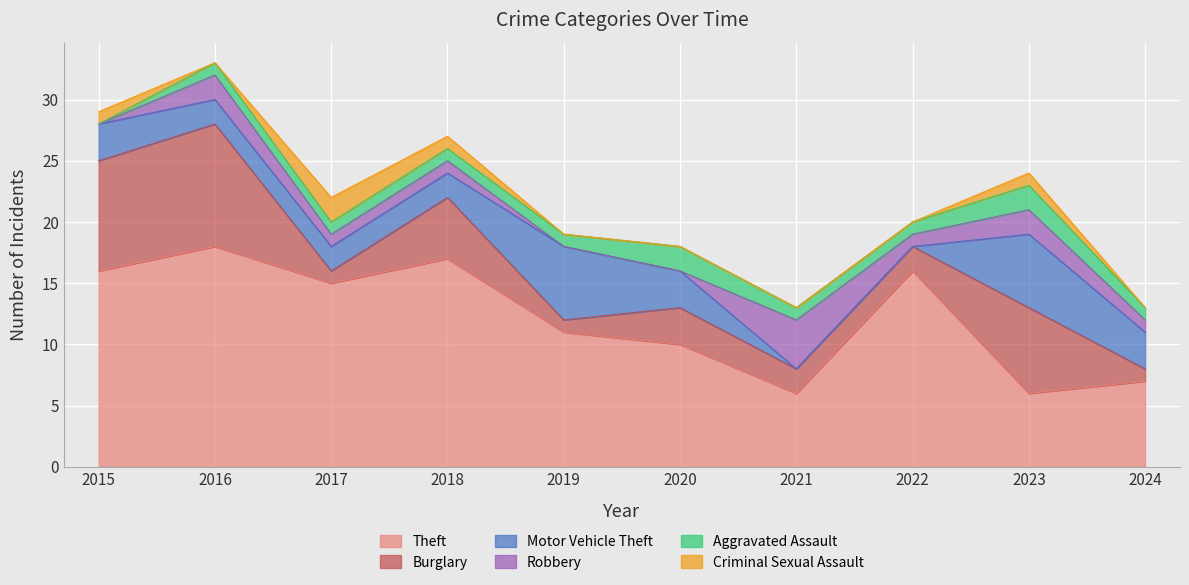

Is it true that Criminal Sexual Assault equals 1 at 2017?

False